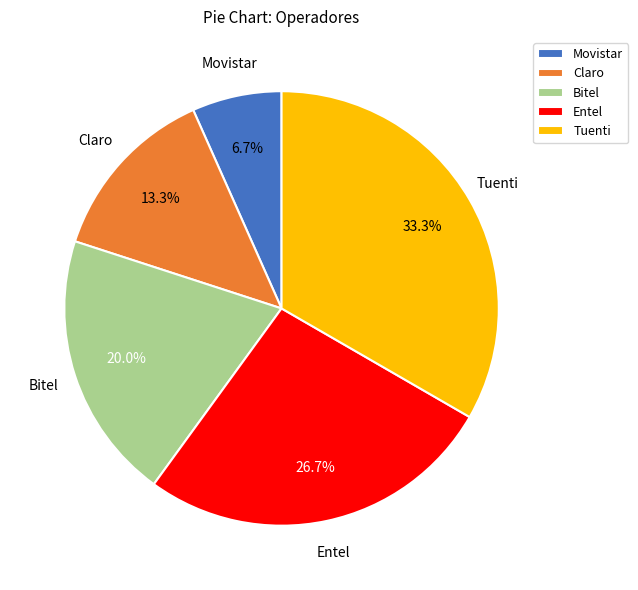

How many slices are in this pie chart?

5